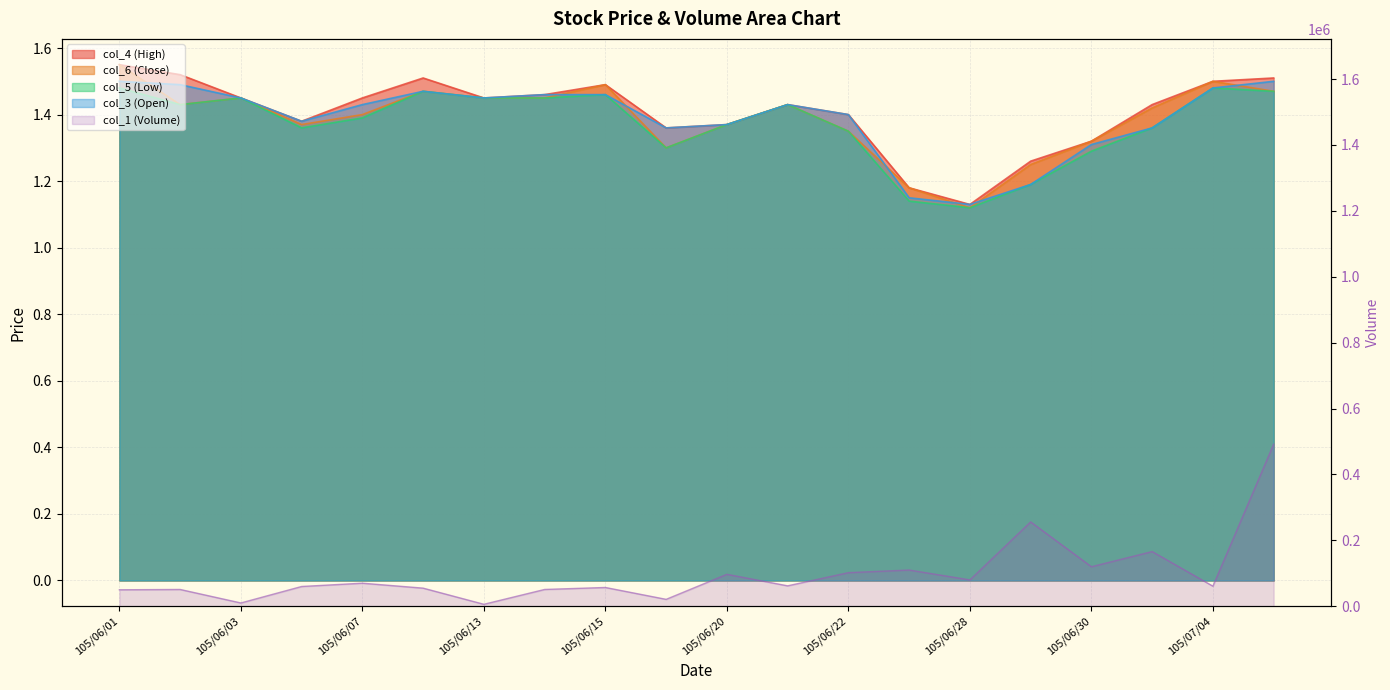

Read the col_5 (Low) value at 105/06/15.

1.5